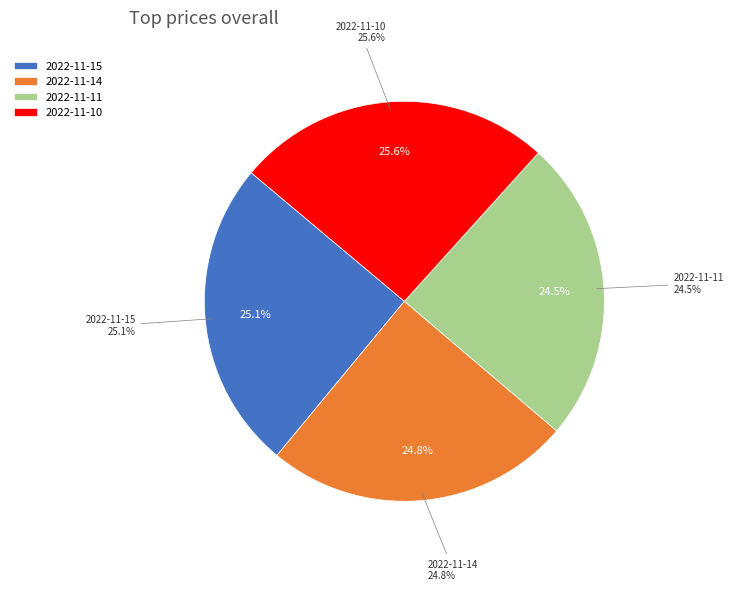

Between 2022-11-11 and 2022-11-15, which is larger?

2022-11-15